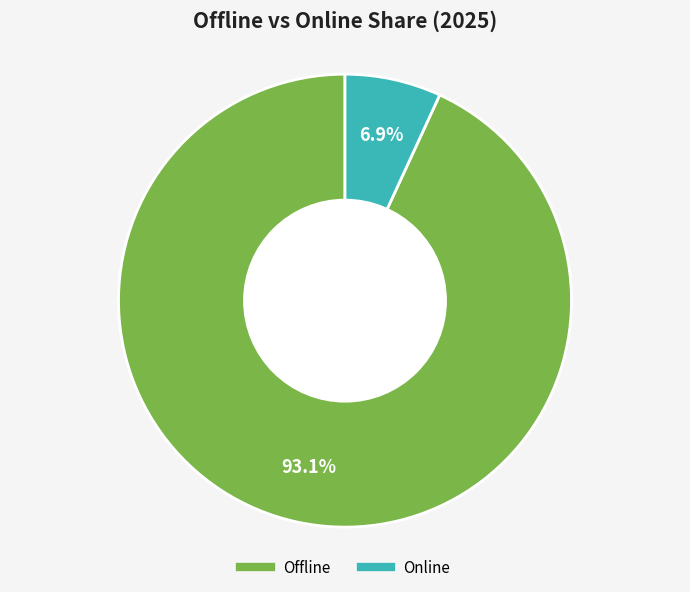

Does any single category account for the majority?

Yes